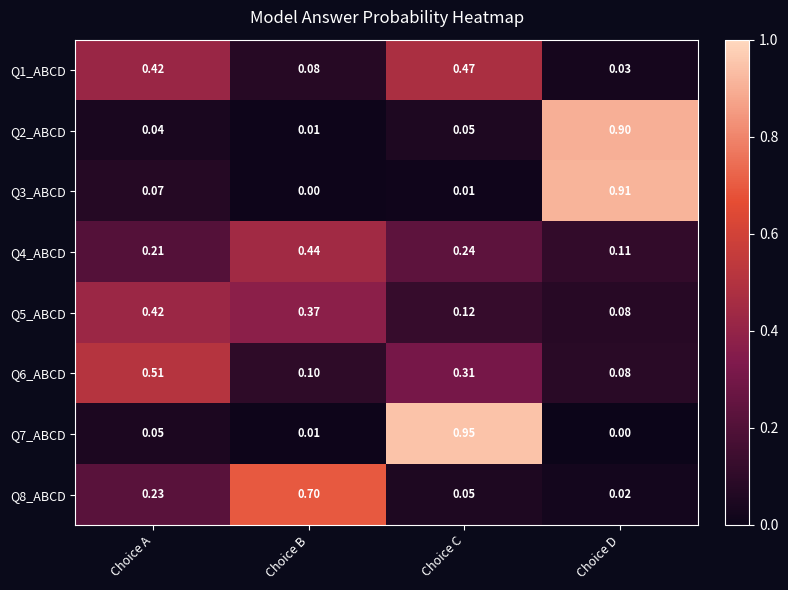

At which label is Q7_ABCD closest to 0?

Choice D